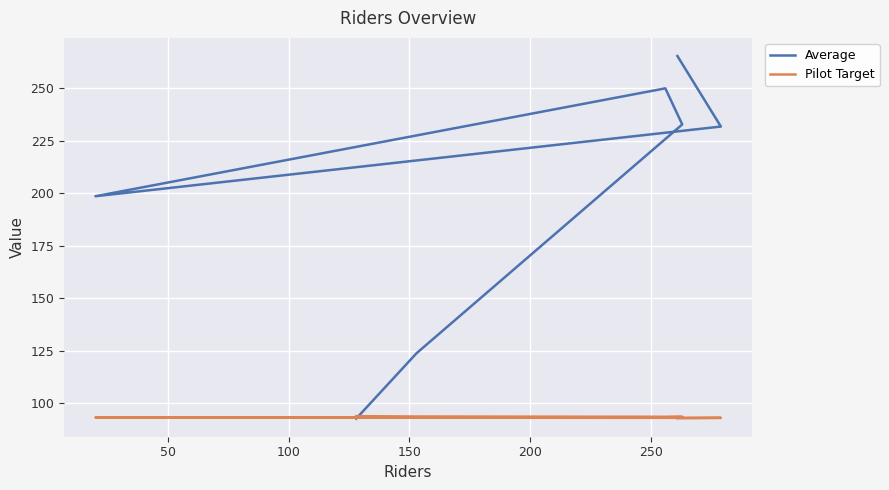

What is the sum of all Average values?

1395.1